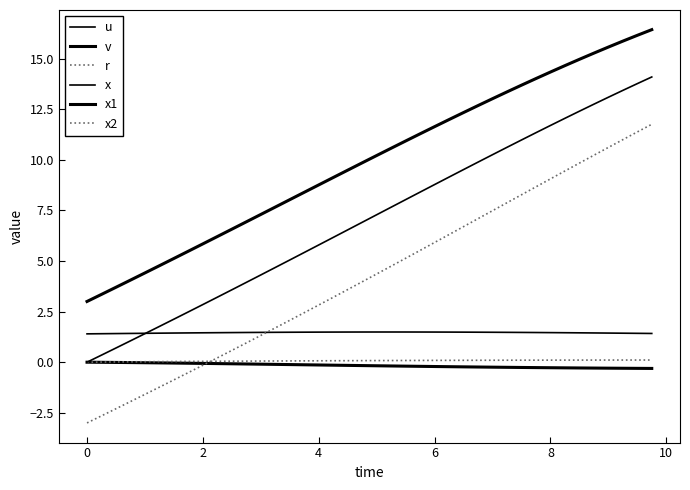

True or false: x and x1 cross at least once.

False